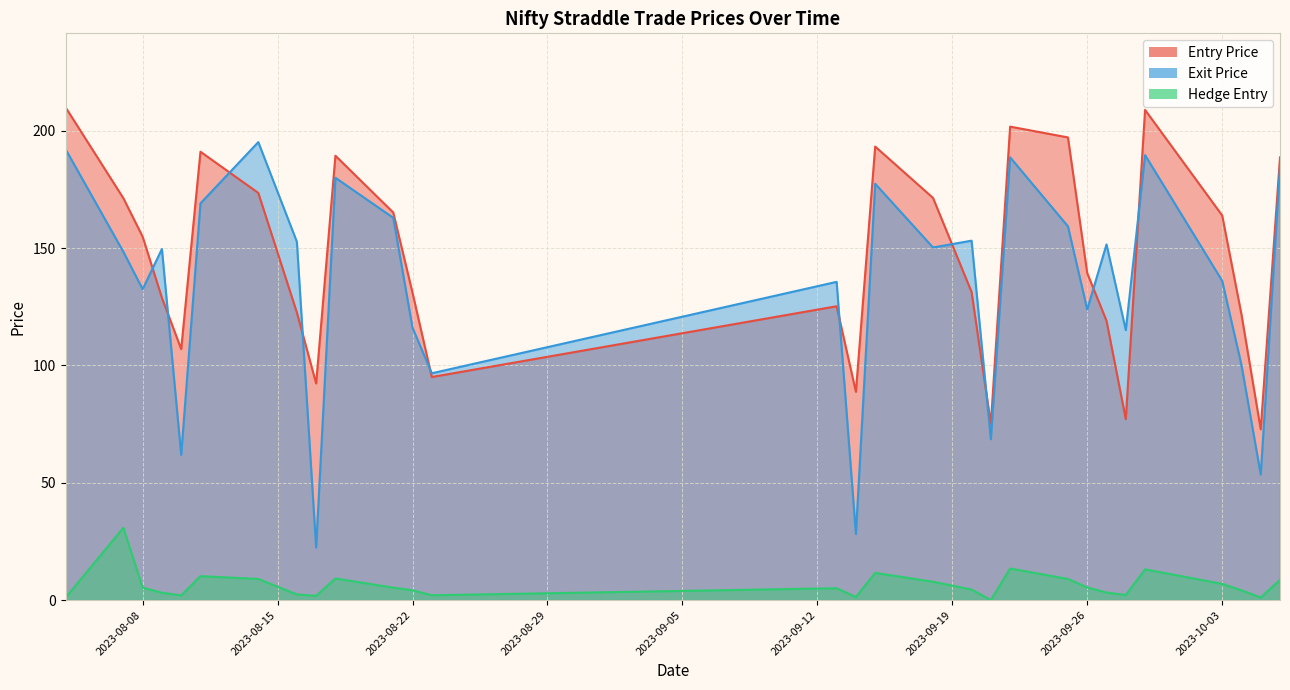

True or false: Entry Price and Hedge Entry cross at least once.

False